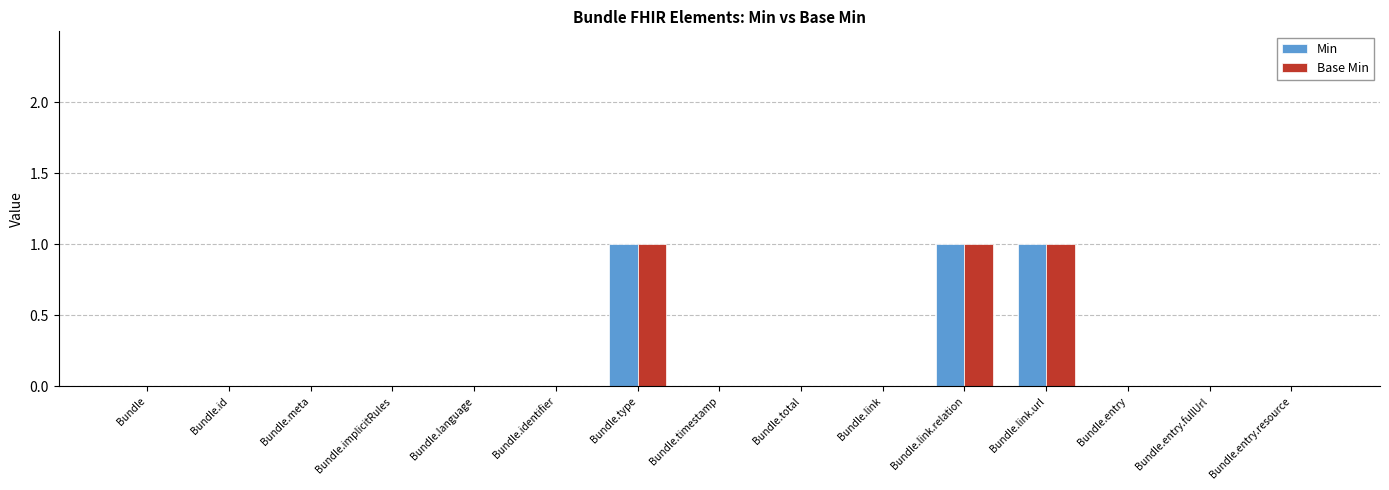

Count the number of categories in the chart.

15